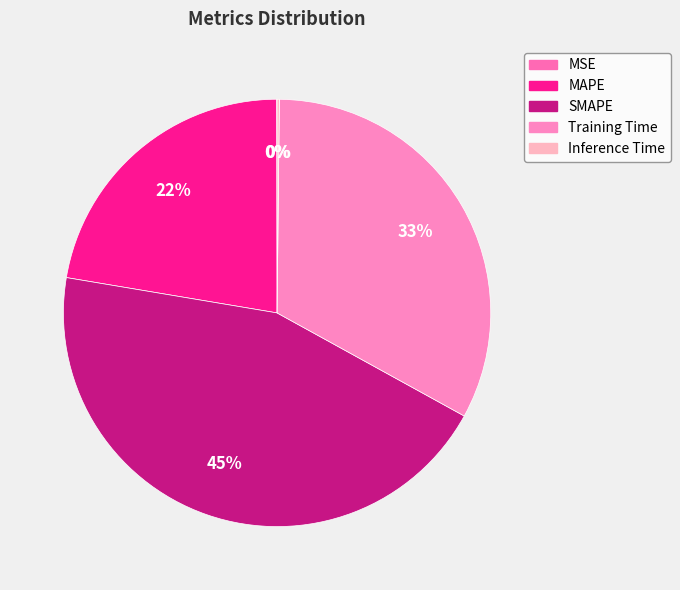

How many segments does this pie chart have?

5